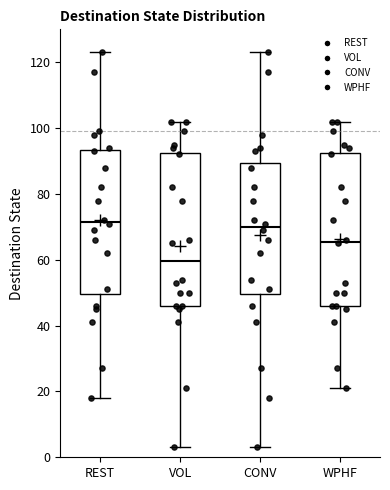

Reading left to right, read every box against the y-axis: the position of its median line, the range the box covers, and the ends of its whiskers. The values are not printed on the chart, so give them approximately, as read against the axis.

REST: median 72, box 50 to 94, whiskers 18 to 124
VOL: median 60, box 46 to 92, whiskers 4 to 102
CONV: median 70, box 50 to 90, whiskers 4 to 124
WPHF: median 66, box 46 to 92, whiskers 22 to 102